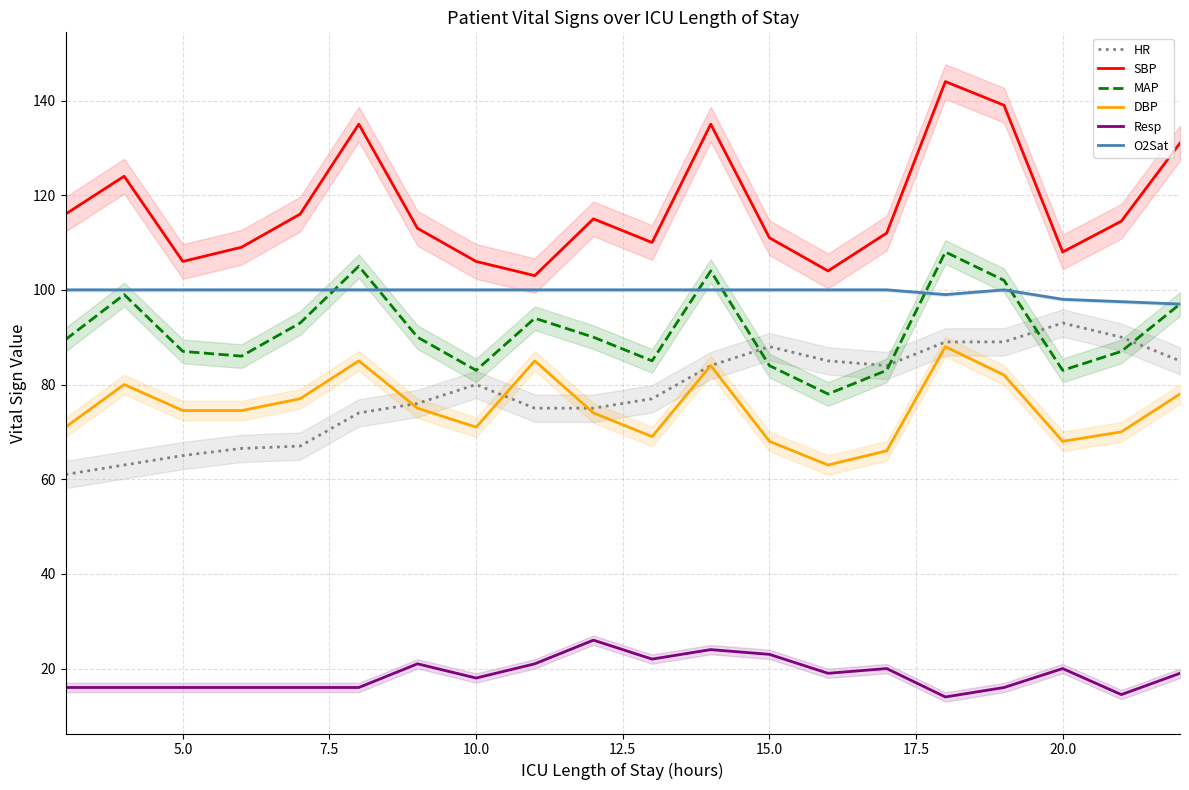

How many categories are shown in the chart?

20